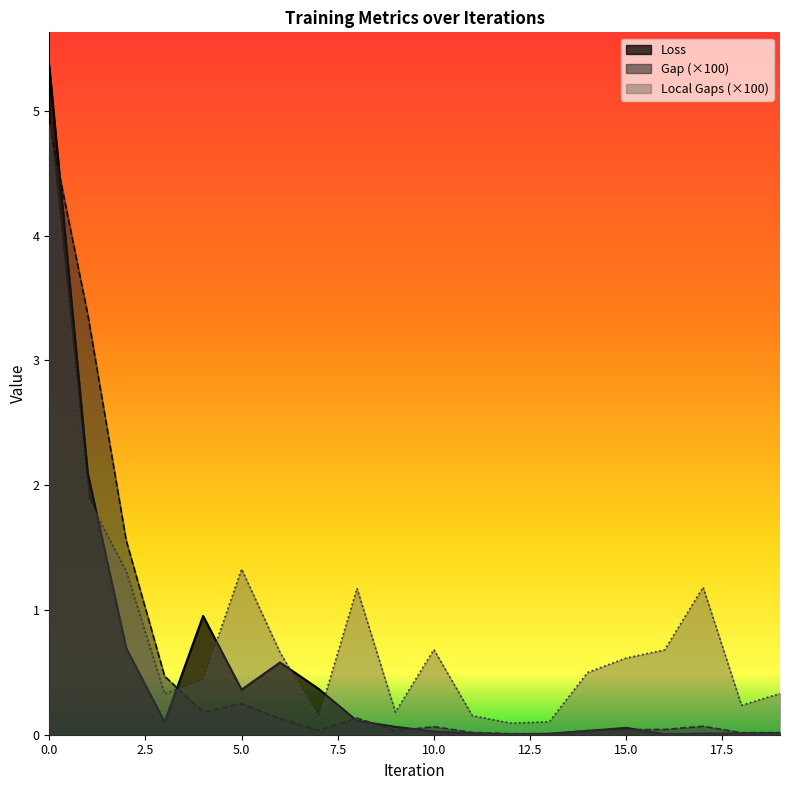

Where is Gap nearest to the value 2?

2